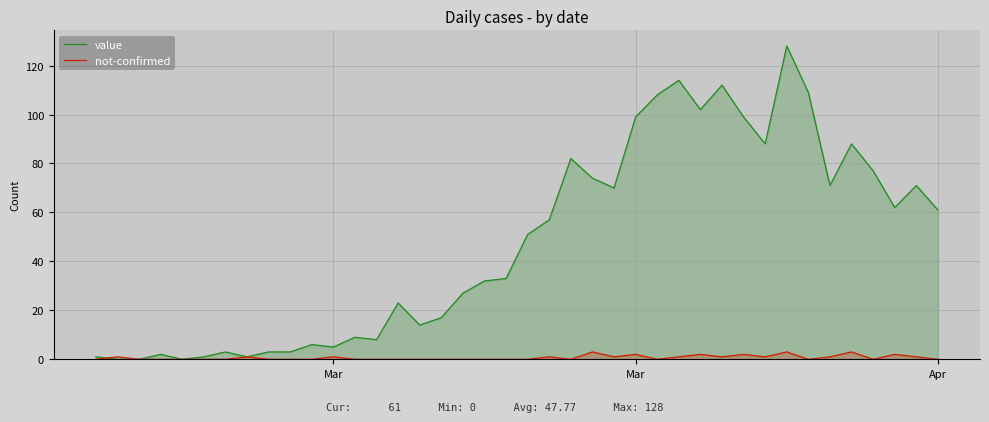

List the series in order of their overall mean, lowest first.

not-confirmed, value